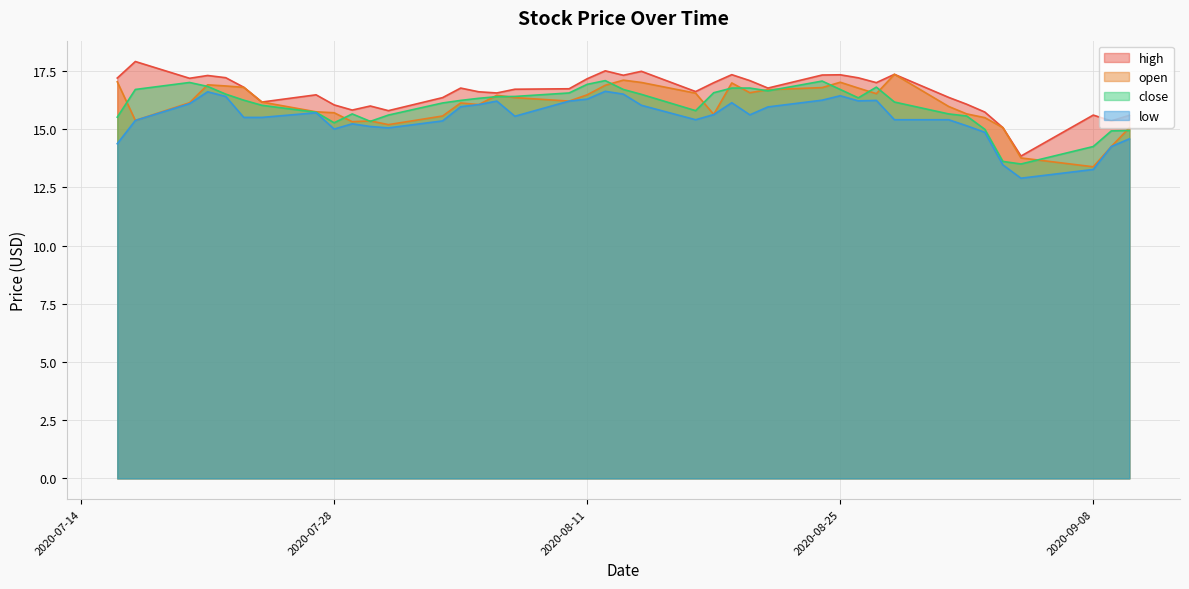

What position from the left is 2020-08-10?

18